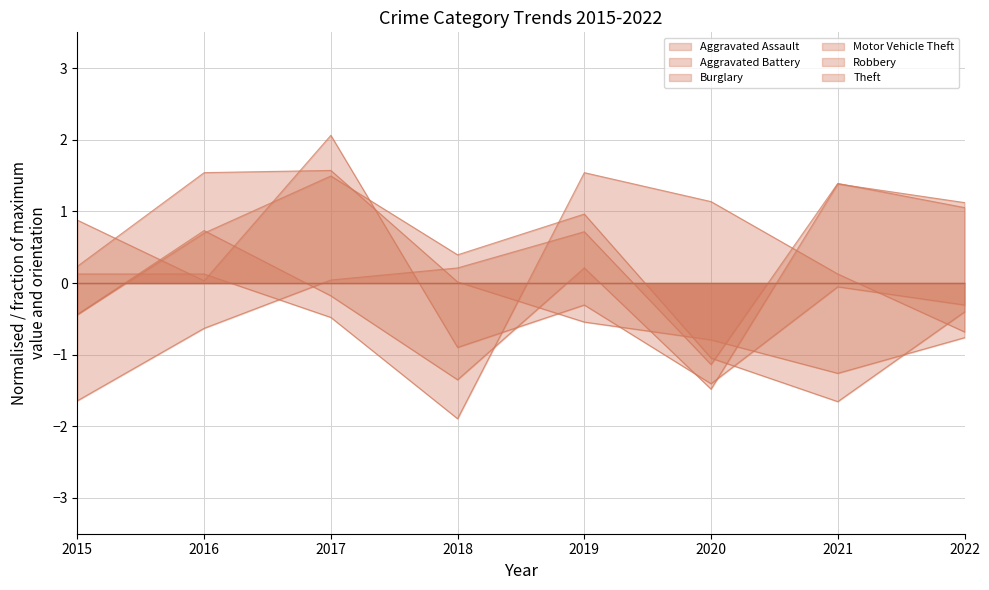

The value of Motor Vehicle Theft at 2017 is -0.3. True or false?

False